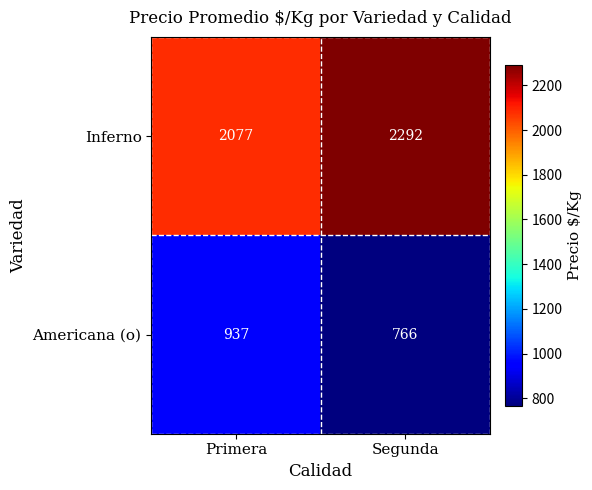

What is the lowest value of the Americana (o) series?

766